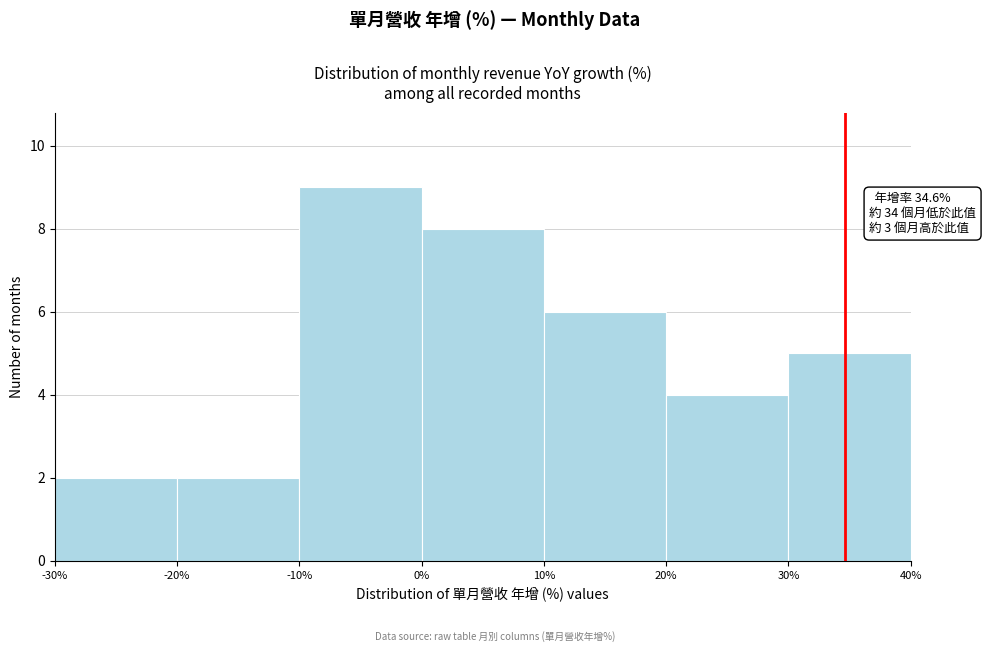

Which range on the x-axis has the tallest bar?

-10% to 0%